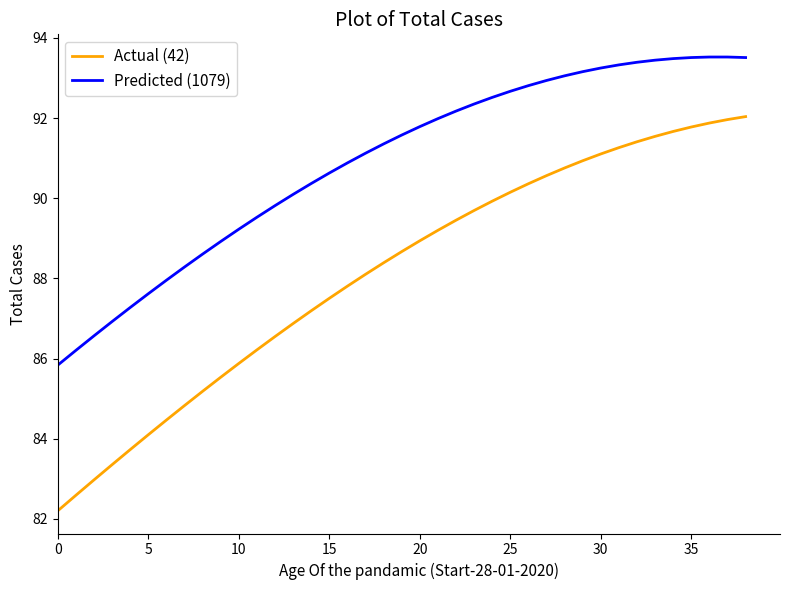

Which series has the widest spread of values?

Actual (42)